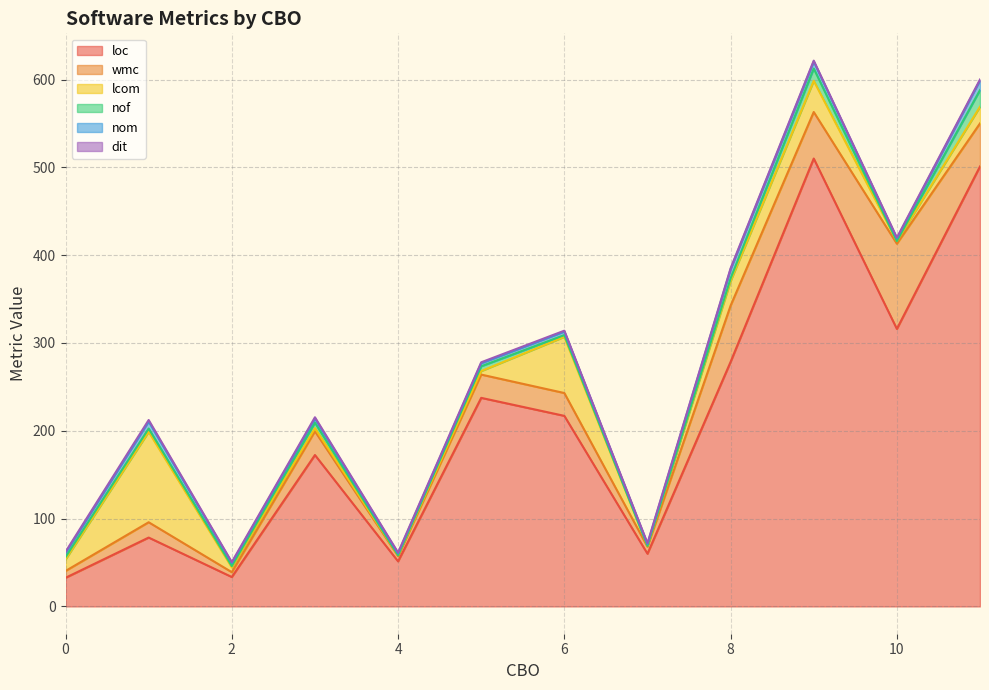

What is the maximum value for loc?

510.0